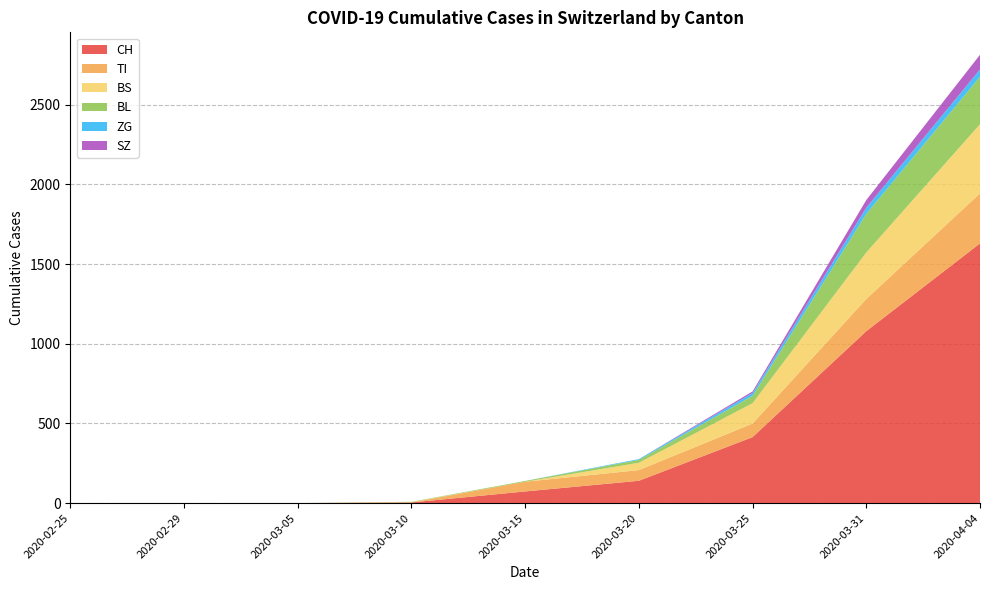

Reading right to left, extract all data points from this chart.

CH: 2020-04-04=1630	2020-03-31=1079	2020-03-25=414	2020-03-20=140	2020-03-15=73	2020-03-10=4	2020-03-05=0	2020-02-29=0	2020-02-25=0
TI: 2020-04-04=314	2020-03-31=202	2020-03-25=85	2020-03-20=67	2020-03-15=61	2020-03-10=0	2020-03-05=0	2020-02-29=0	2020-02-25=0
BS: 2020-04-04=434	2020-03-31=292	2020-03-25=128	2020-03-20=46	2020-03-15=0	2020-03-10=2	2020-03-05=0	2020-02-29=0	2020-02-25=0
BL: 2020-04-04=298	2020-03-31=242	2020-03-25=46	2020-03-20=18	2020-03-15=5	2020-03-10=2	2020-03-05=0	2020-02-29=0	2020-02-25=0
ZG: 2020-04-04=46	2020-03-31=39	2020-03-25=18	2020-03-20=5	2020-03-15=0	2020-03-10=0	2020-03-05=0	2020-02-29=0	2020-02-25=0
SZ: 2020-04-04=92	2020-03-31=48	2020-03-25=10	2020-03-20=0	2020-03-15=0	2020-03-10=0	2020-03-05=0	2020-02-29=0	2020-02-25=0